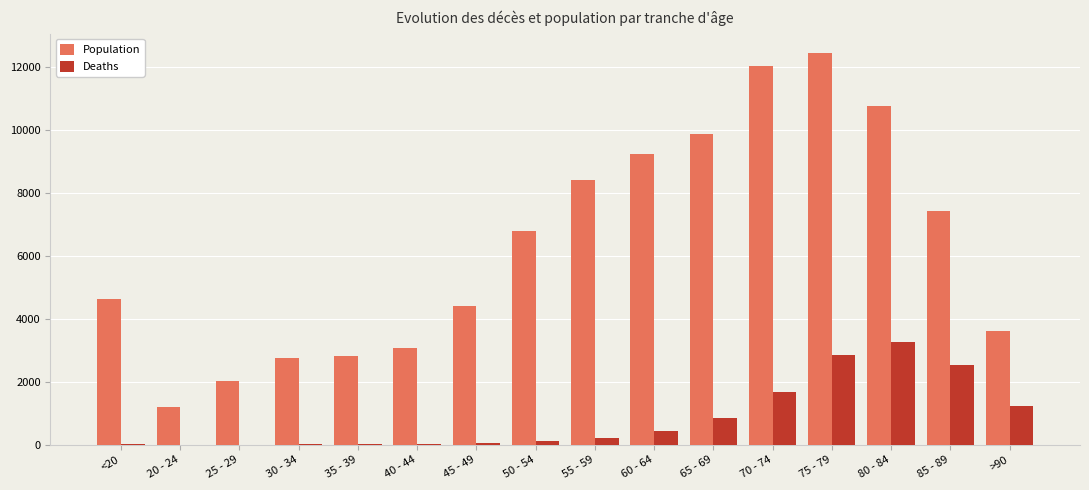

What is the sum of all Population values?

101482